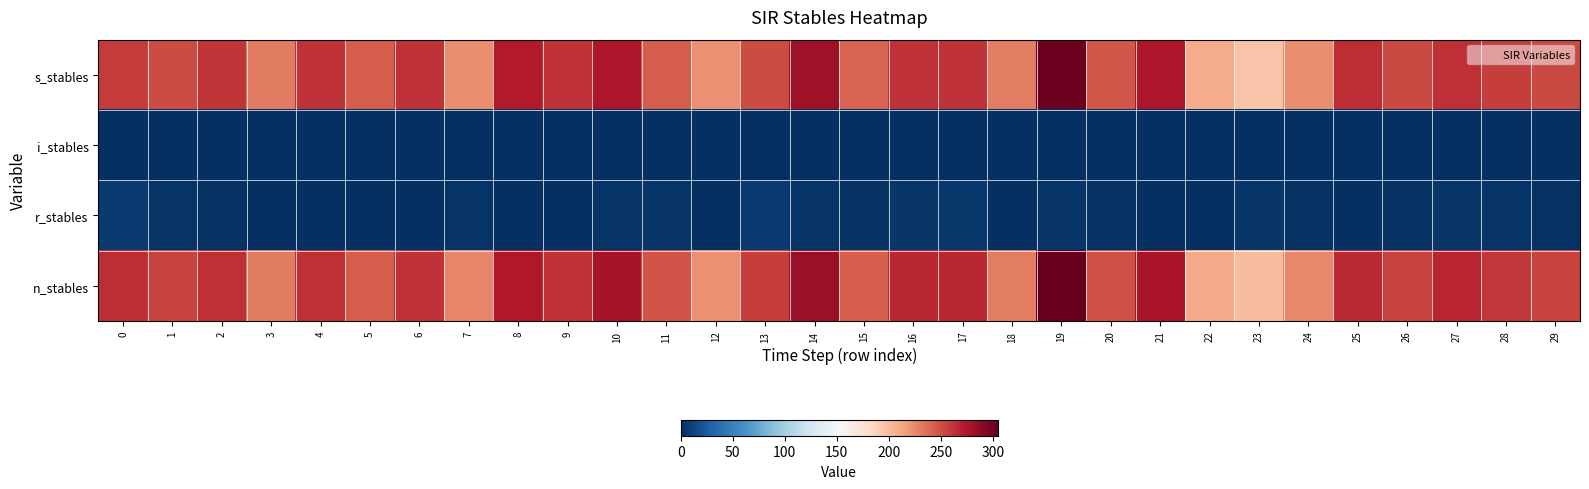

Rank the series by their maximum value, from highest to lowest.

n_stables, s_stables, r_stables, i_stables